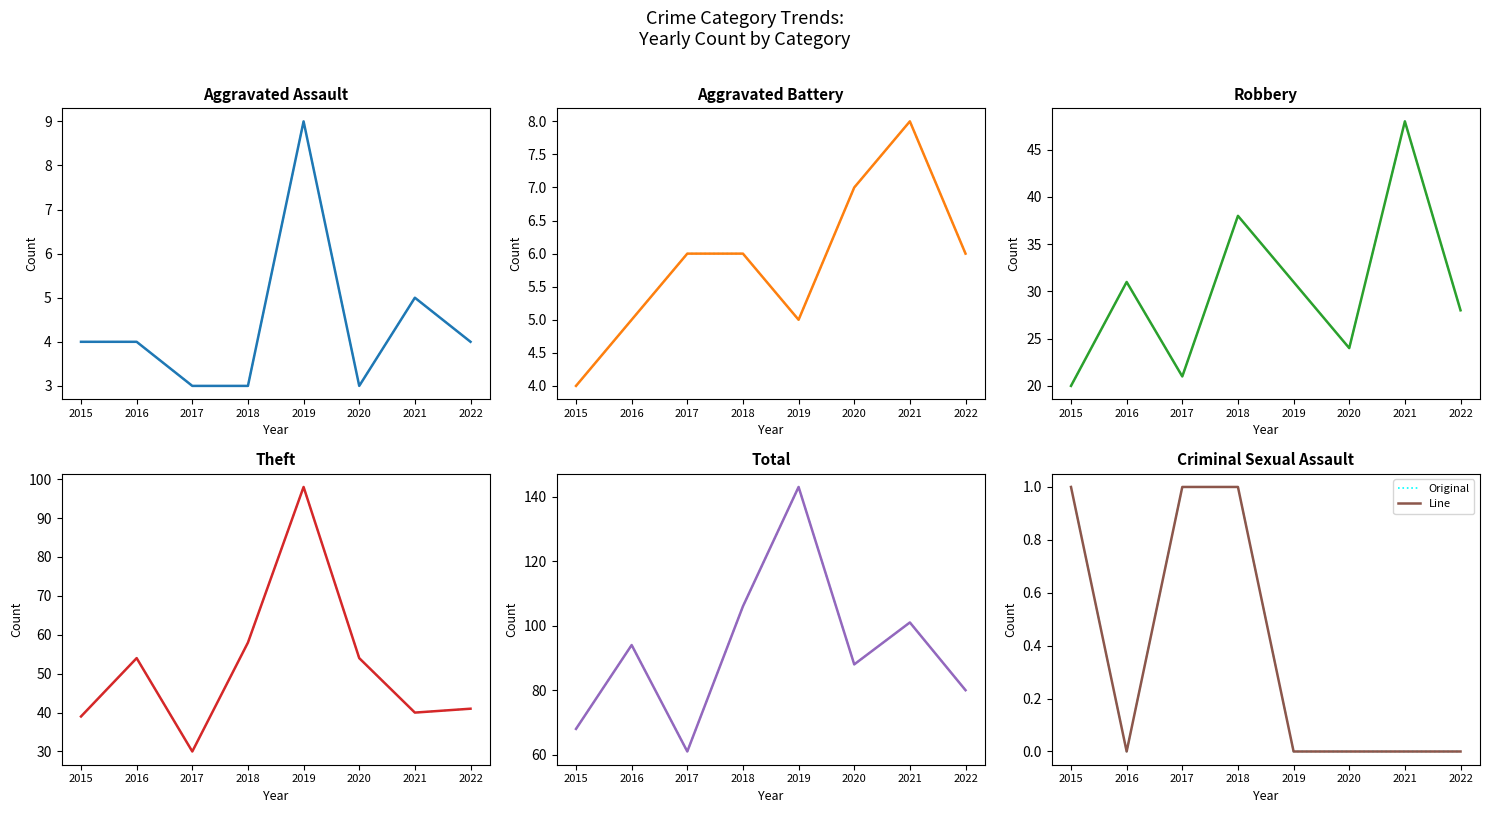

Which label corresponds to the smallest value in the chart?

2016